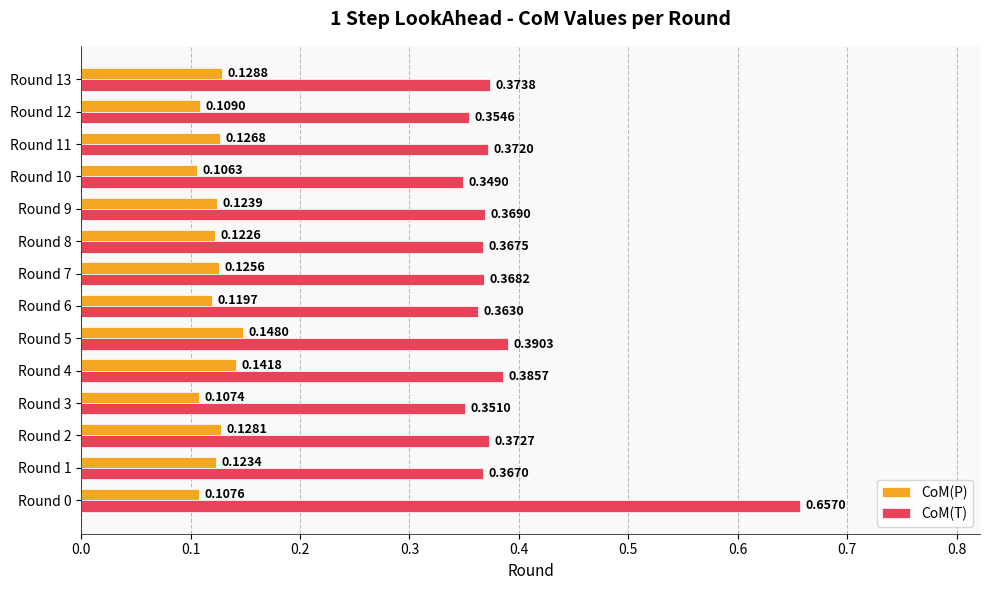

Which series changed the most between Round 2 and Round 11?

CoM(P)